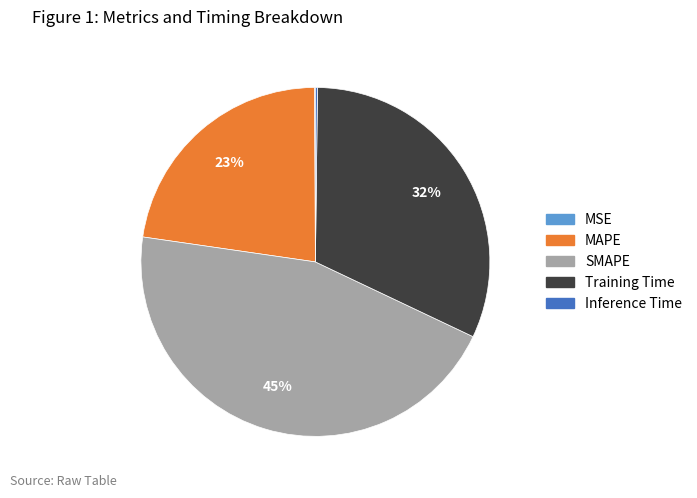

Is there any slice that represents more than half of the pie?

No